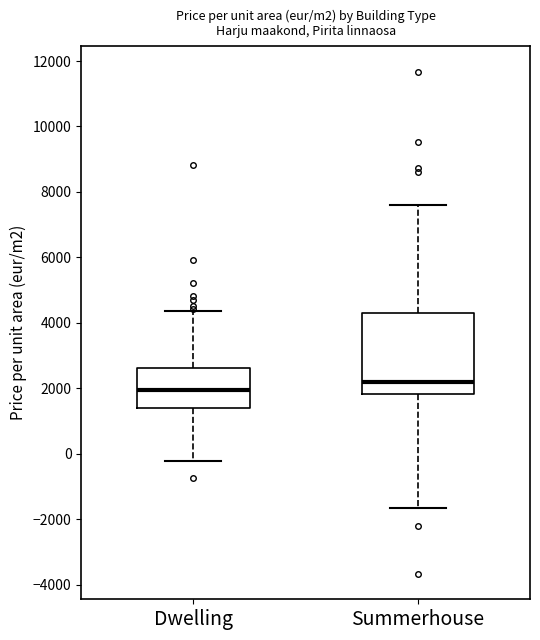

Which box is the tallest, from its lower edge to its upper edge?

Summerhouse